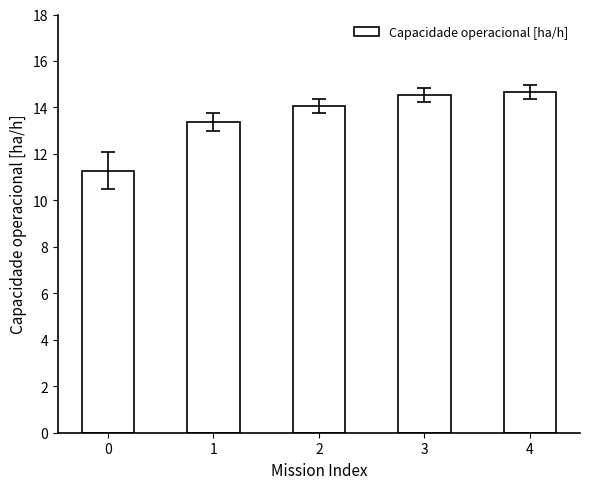

Reading left to right, what are all the values shown in this chart?

11.3	13.4	14.0	14.5	14.7